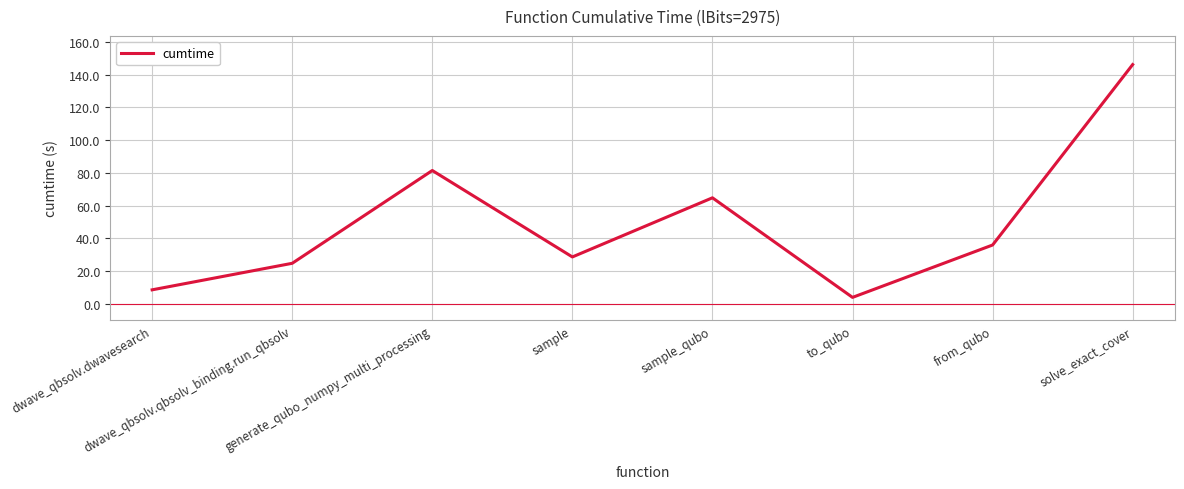

How many lines are shown in the chart?

1